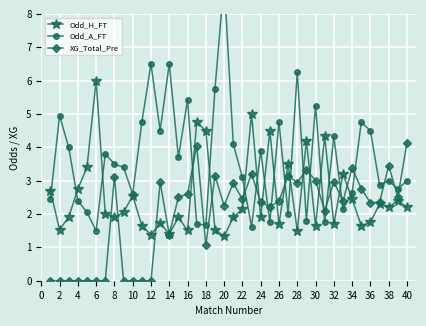

What is the lowest value of the Odd_A_FT series?

1.5